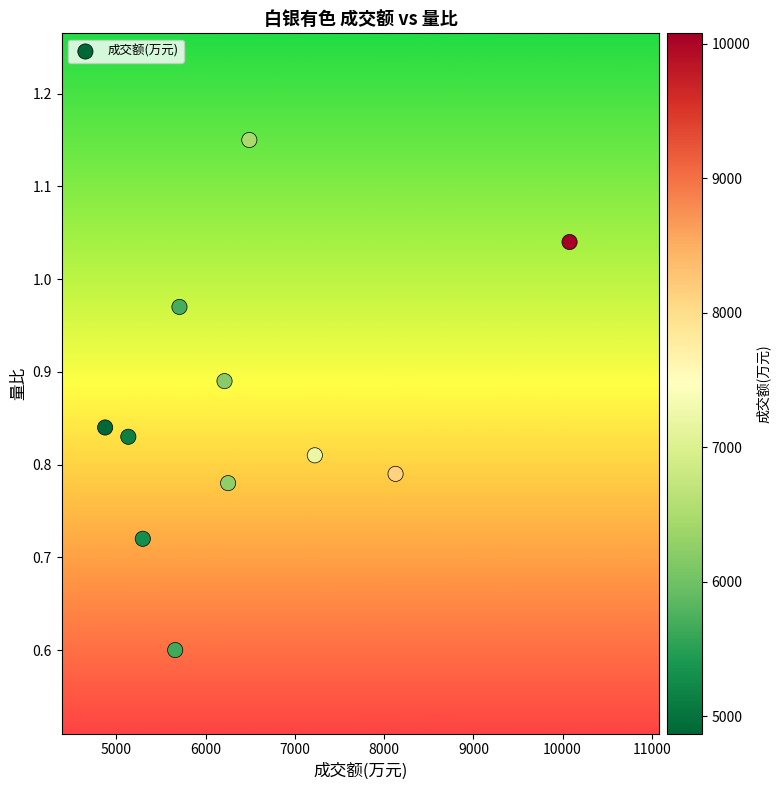

What is the average X value?

6458.6